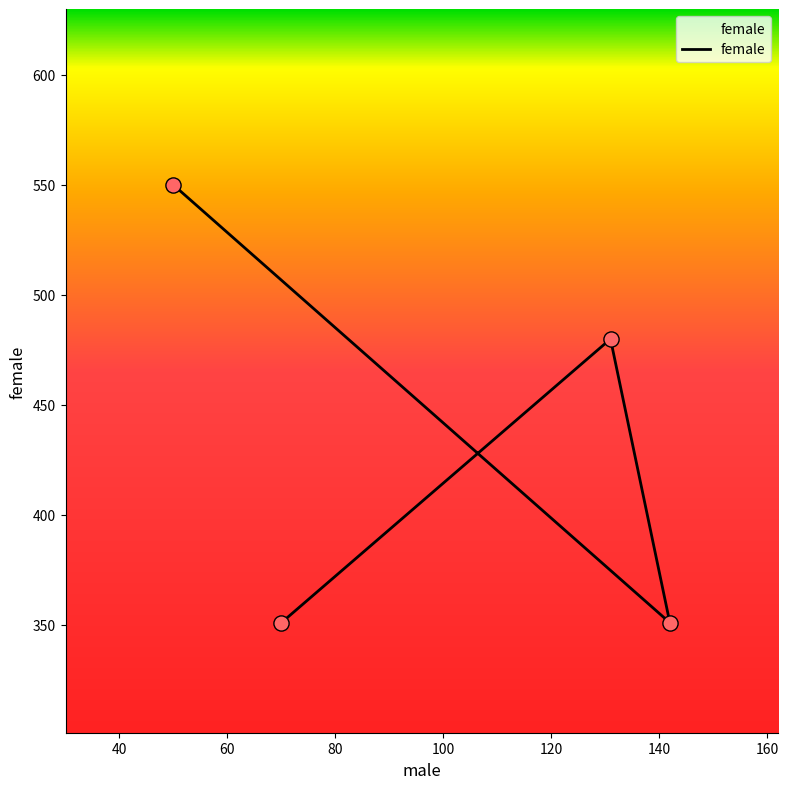

What is the change in value from 50 to 142?

-199